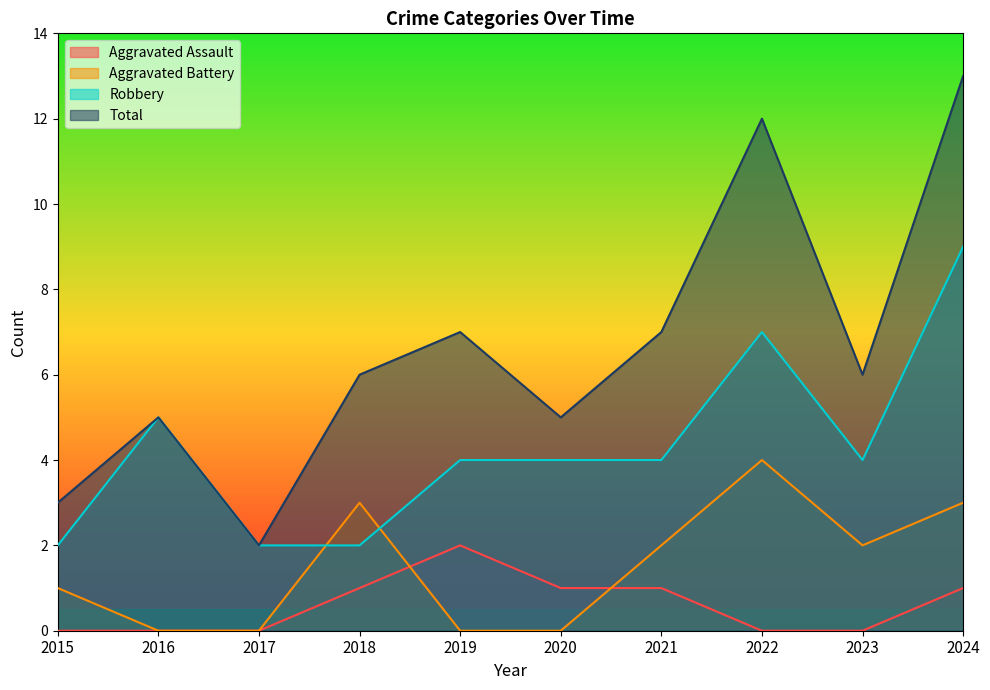

Which series has the largest total across all categories?

Total